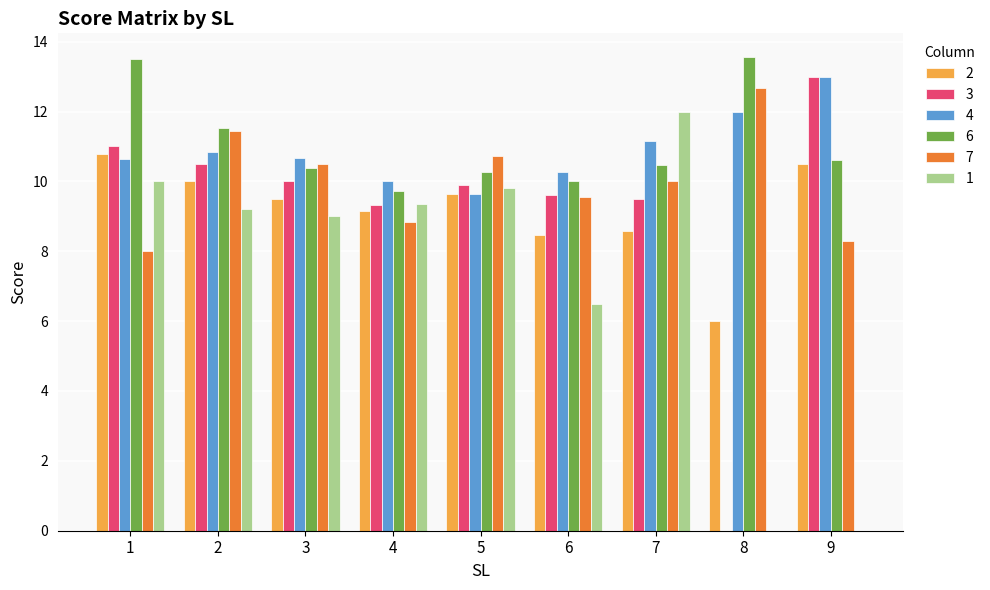

Is the value of 7 at 7 greater than the value of 1 at 8?

Yes